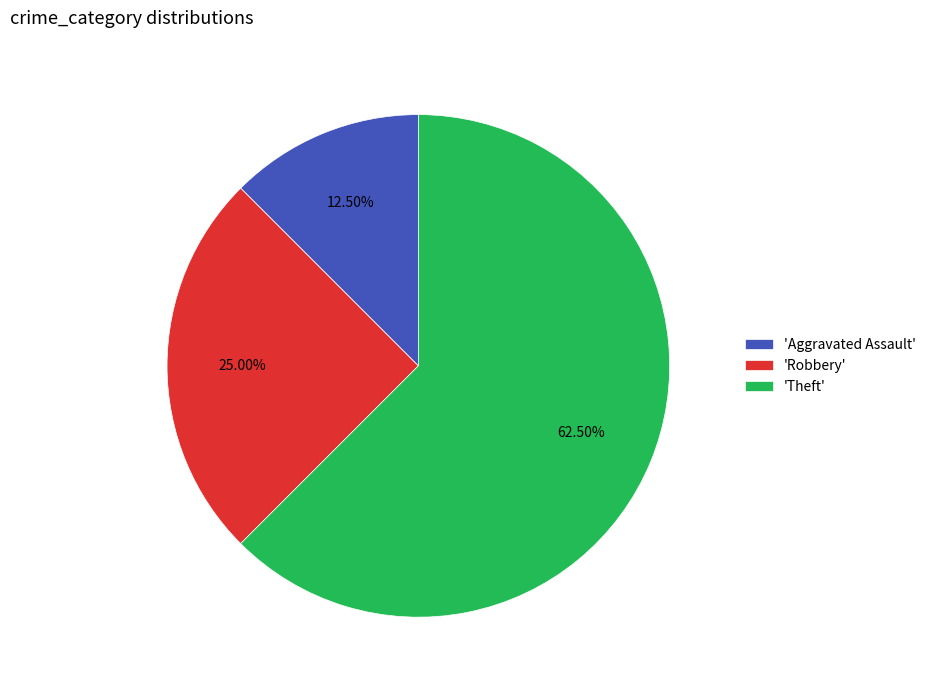

Which slice is the largest?

'Theft'